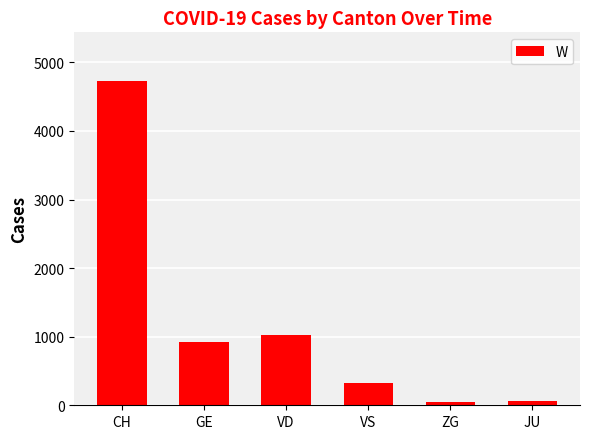

How many bars are there in total?

6